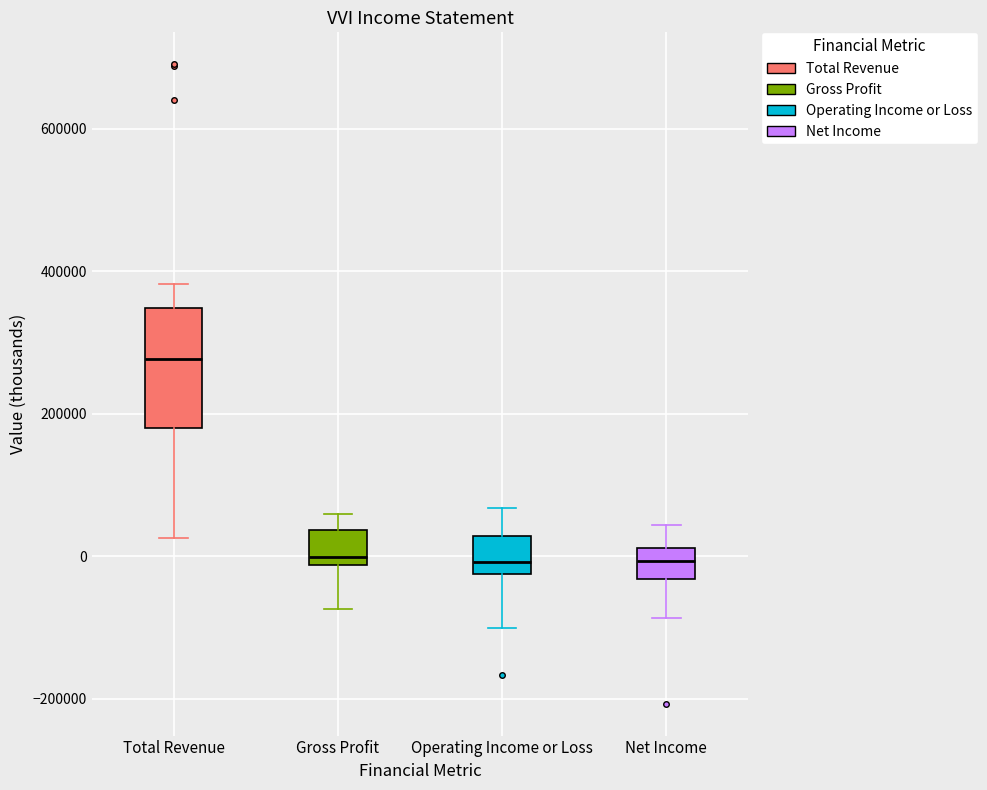

Reading left to right, read every box against the y-axis: the position of its median line, the range the box covers, and the ends of its whiskers. The values are not printed on the chart, so give them approximately, as read against the axis.

Total Revenue: median 280000, box 180000 to 340000, whiskers 20000 to 380000
Gross Profit: median 0, box -20000 to 40000, whiskers -80000 to 60000
Operating Income or Loss: median 0, box -20000 to 20000, whiskers -100000 to 60000
Net Income: median 0, box -40000 to 20000, whiskers -80000 to 40000